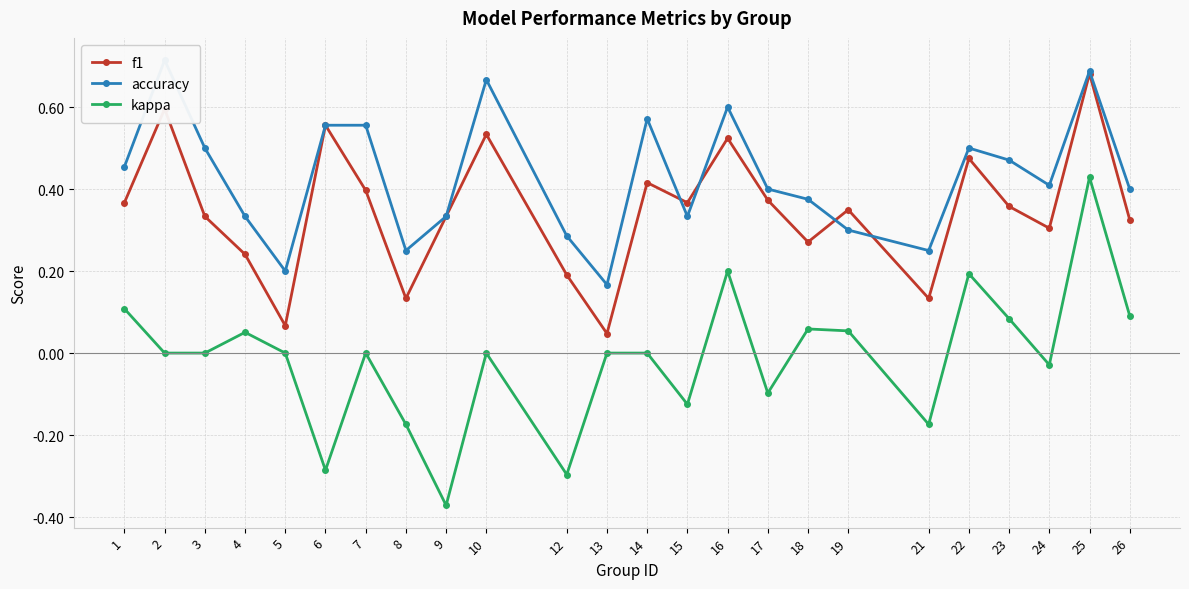

At which label is f1 closest to 0?

13